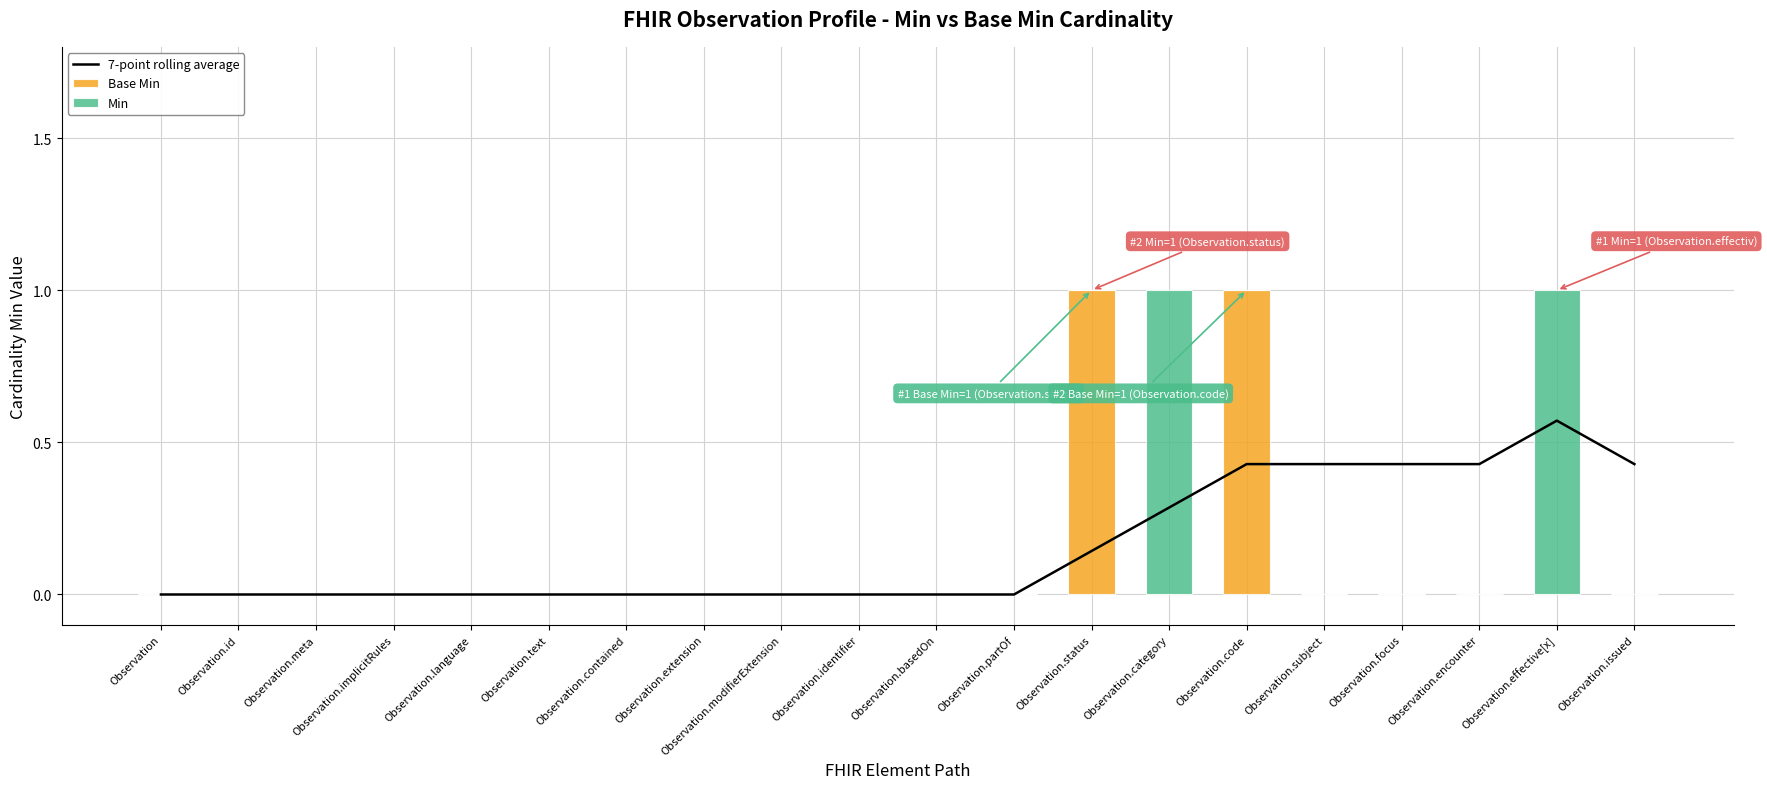

Reading right to left, what are all the values shown in this chart?

7-point rolling average: Observation.issued=0.4	Observation.effective[x]=0.6	Observation.encounter=0.4	Observation.focus=0.4	Observation.subject=0.4	Observation.code=0.4	Observation.category=0.3	Observation.status=0.1	Observation.partOf=0.0	Observation.basedOn=0.0	Observation.identifier=0.0	Observation.modifierExtension=0.0	Observation.extension=0.0	Observation.contained=0.0	Observation.text=0.0	Observation.language=0.0	Observation.implicitRules=0.0	Observation.meta=0.0	Observation.id=0.0	Observation=0.0
Base Min: Observation.issued=0.0	Observation.effective[x]=0.0	Observation.encounter=0.0	Observation.focus=0.0	Observation.subject=0.0	Observation.code=1.0	Observation.category=0.0	Observation.status=1.0	Observation.partOf=0.0	Observation.basedOn=0.0	Observation.identifier=0.0	Observation.modifierExtension=0.0	Observation.extension=0.0	Observation.contained=0.0	Observation.text=0.0	Observation.language=0.0	Observation.implicitRules=0.0	Observation.meta=0.0	Observation.id=0.0	Observation=0.0
Min: Observation.issued=0.0	Observation.effective[x]=1.0	Observation.encounter=0.0	Observation.focus=0.0	Observation.subject=0.0	Observation.code=0.0	Observation.category=1.0	Observation.status=0.0	Observation.partOf=0.0	Observation.basedOn=0.0	Observation.identifier=0.0	Observation.modifierExtension=0.0	Observation.extension=0.0	Observation.contained=0.0	Observation.text=0.0	Observation.language=0.0	Observation.implicitRules=0.0	Observation.meta=0.0	Observation.id=0.0	Observation=0.0